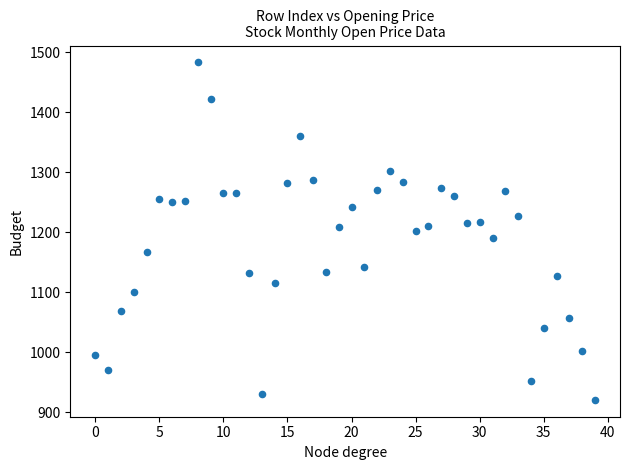

What is the range of Y values (max minus min)?

562.8